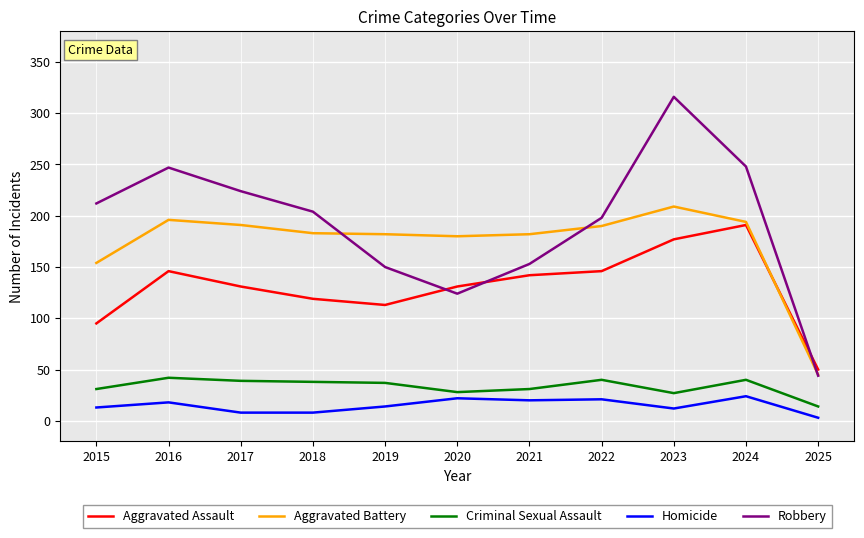

How many values in the Criminal Sexual Assault series are below 37?

5